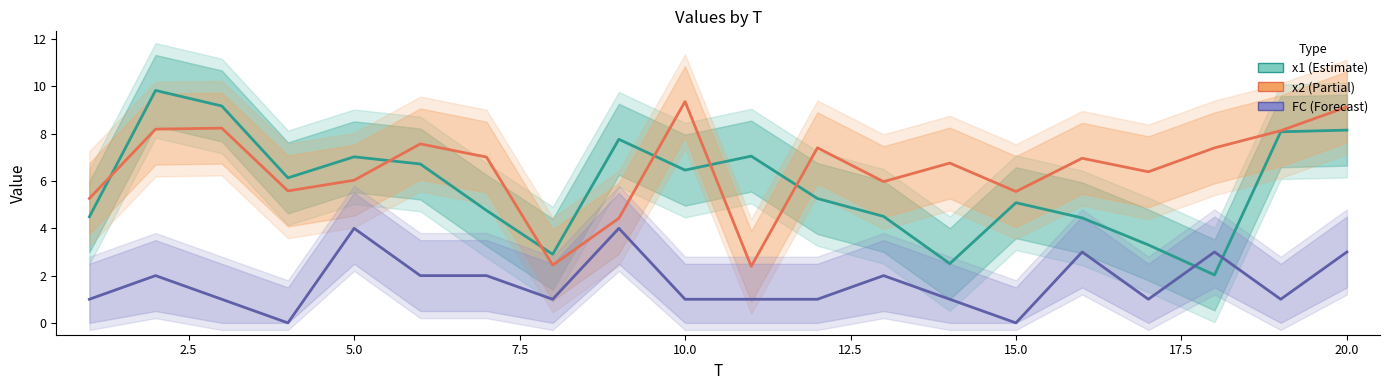

Count the FC values in the range 1 to 3.

16